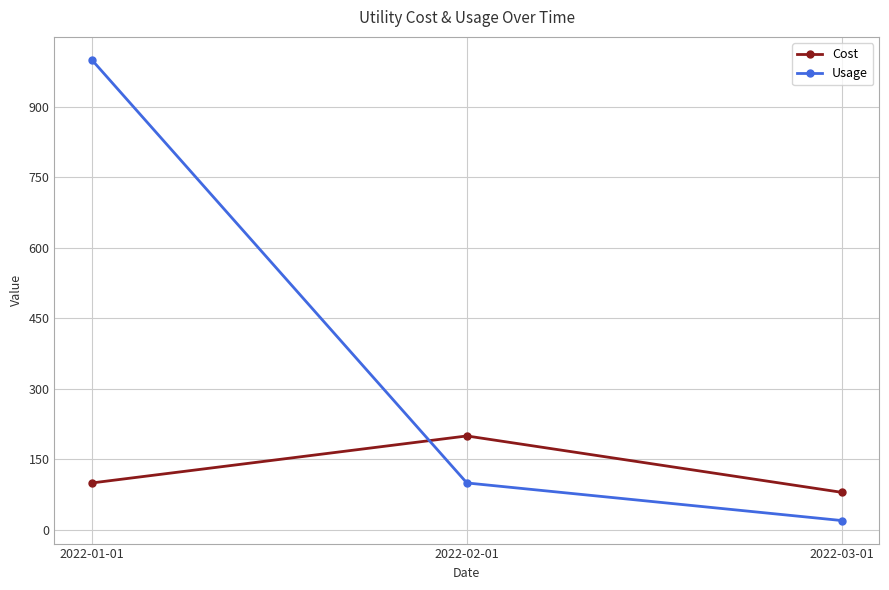

Is the value of Usage at 2022-01-01 greater than the value of Cost at 2022-03-01?

Yes